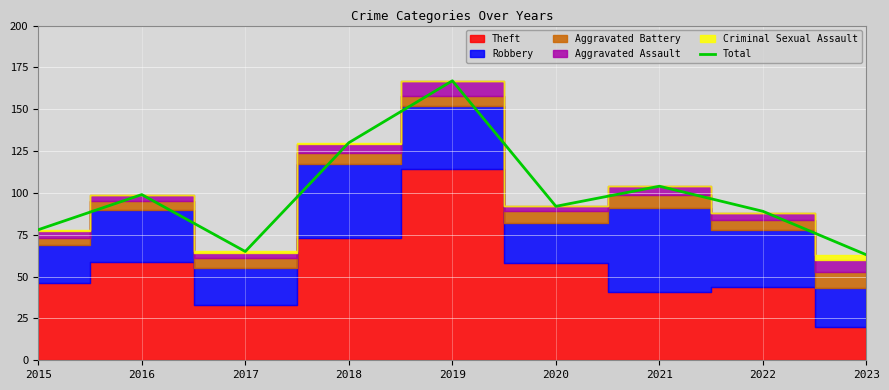

What is the highest value of the Total series?

167